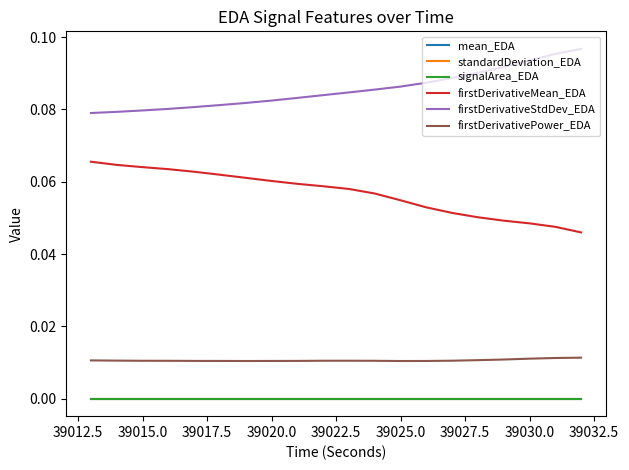

How many lines are shown in the chart?

6